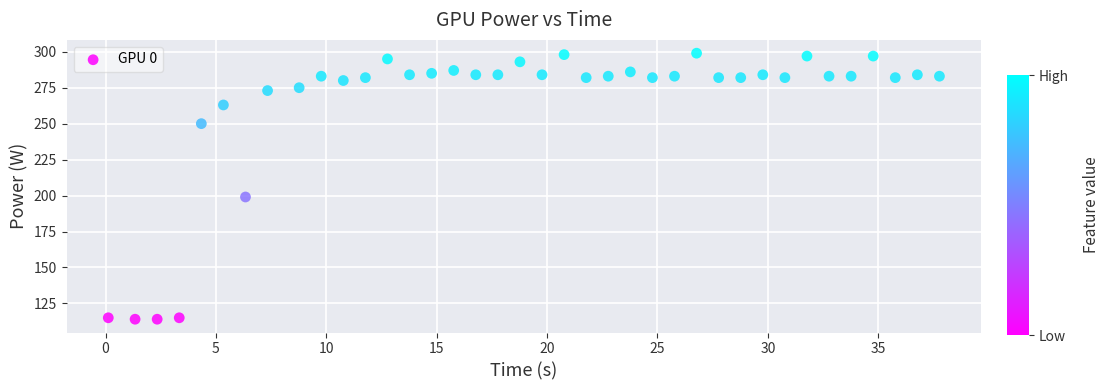

What Y value in the scatter plot is closest to 206?

199